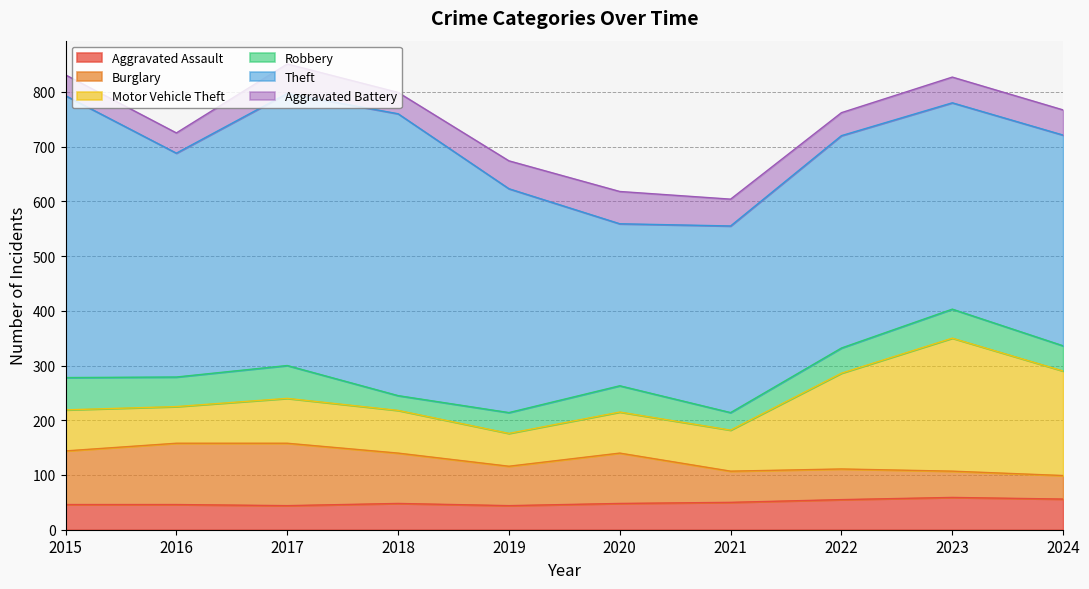

True or false: Robbery and Aggravated Battery cross at least once.

True